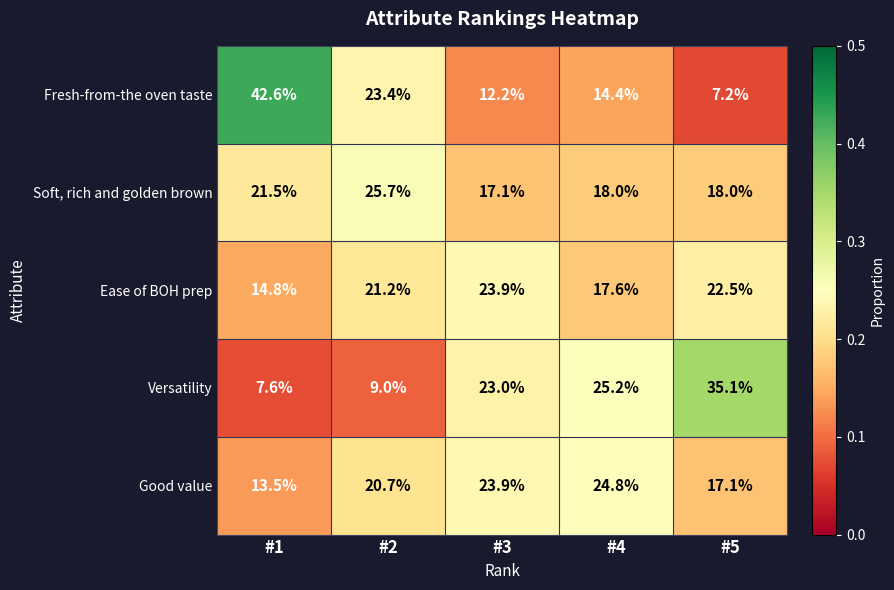

What is the spread (max minus min) of values at #2?

16.7